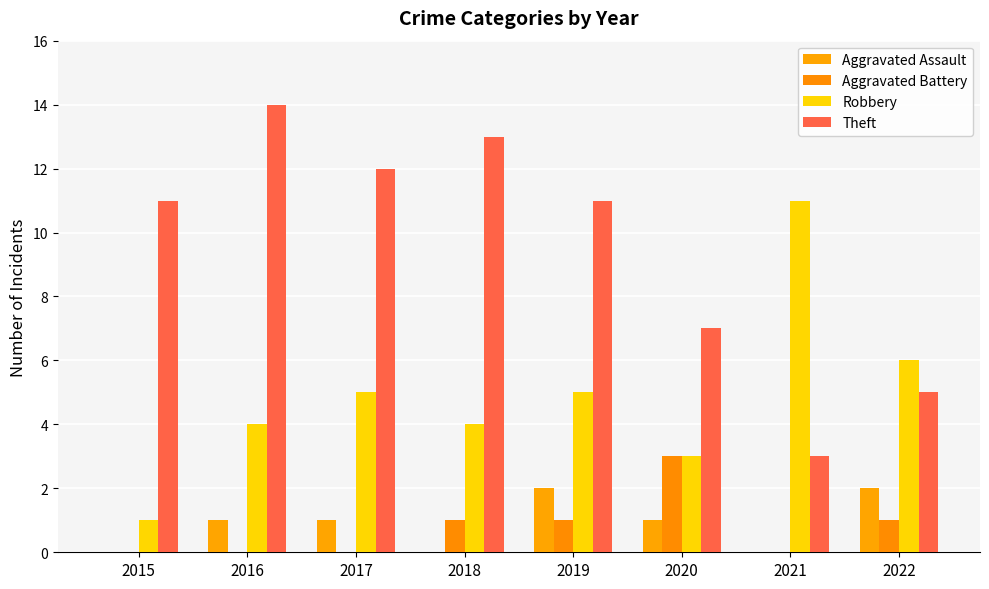

True or false: Theft has a value of 7 at 2022.

False